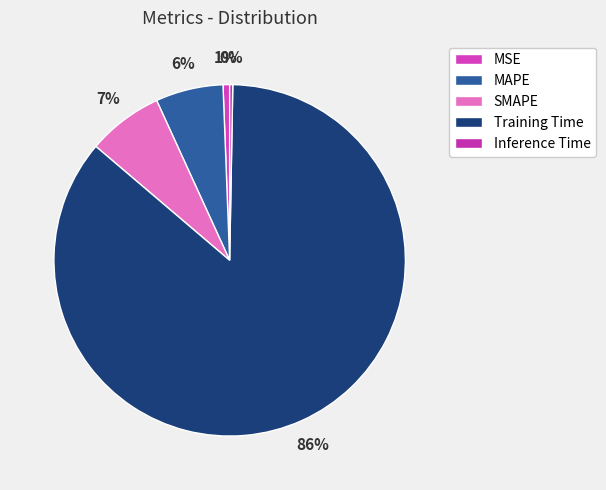

How many slices are in this pie chart?

5